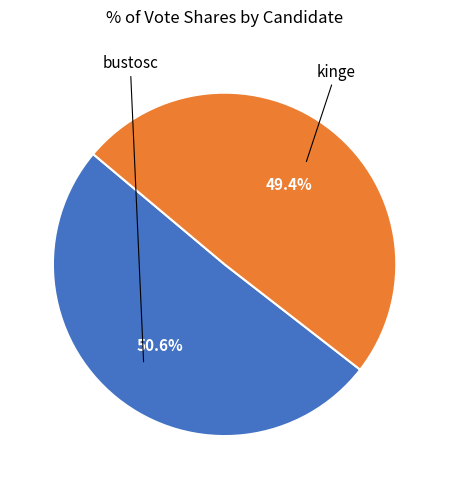

Is there a majority slice in this chart?

Yes